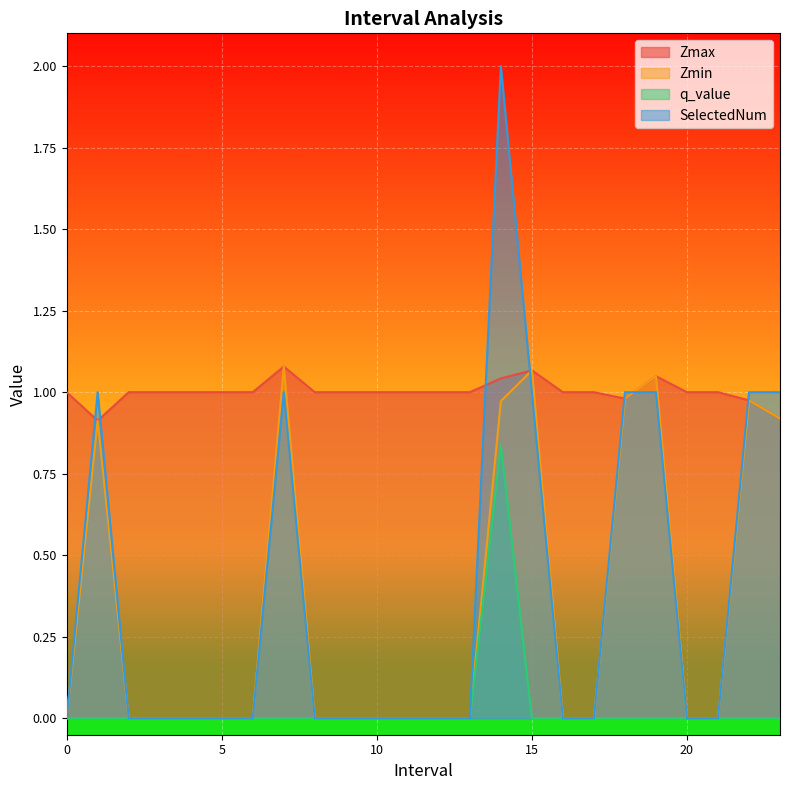

Count the q_value values in the range 0 to 1.

24